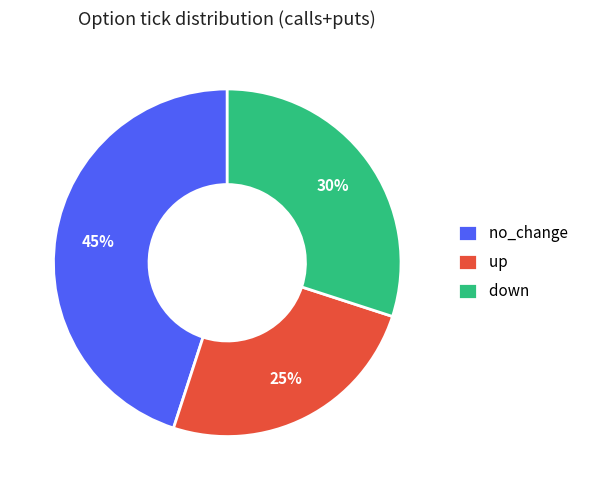

True or false: up accounts for 47% of the total.

False